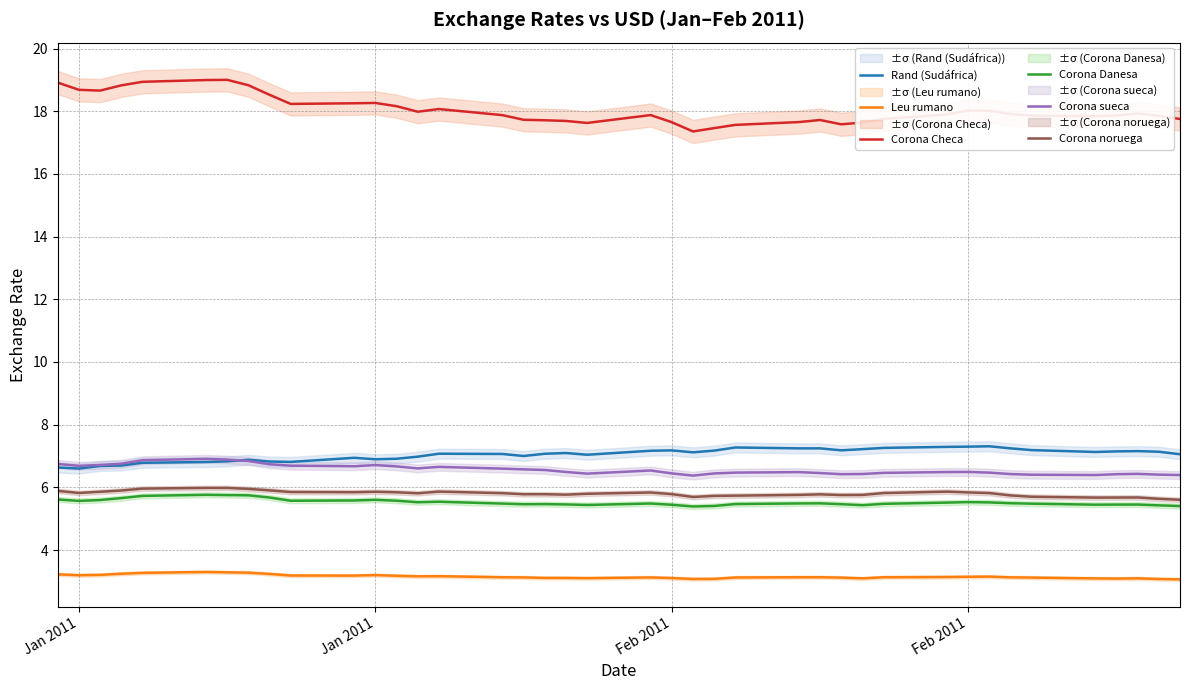

What is the greatest value displayed?

19.0